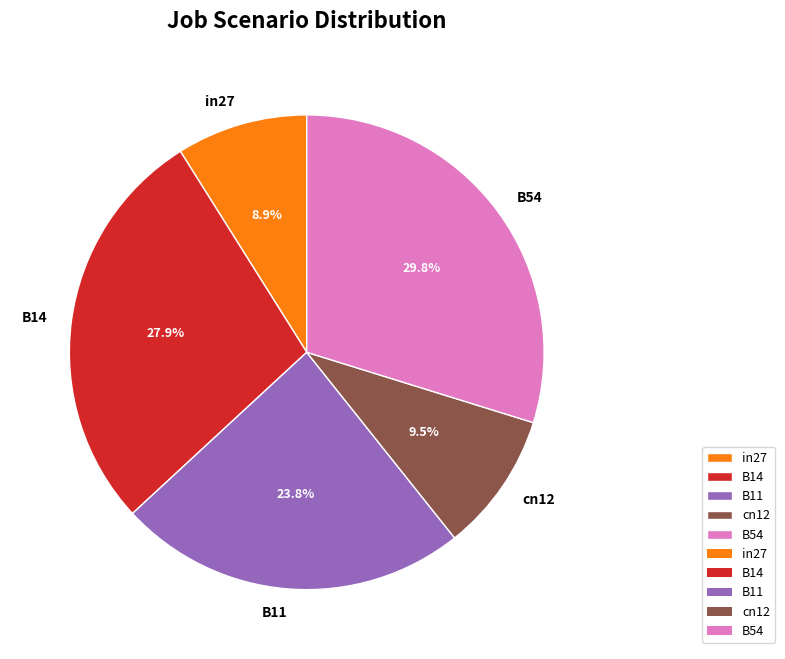

How many slices are in this pie chart?

5